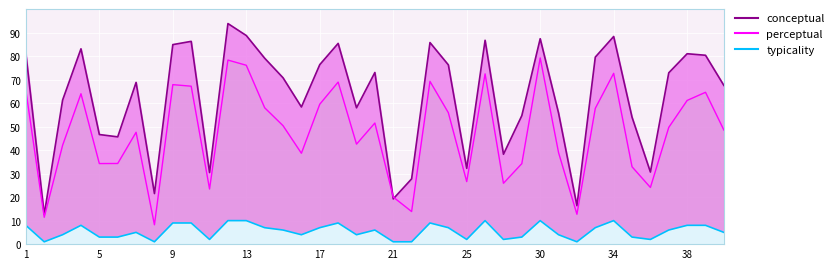

Which series has the widest spread of values?

conceptual